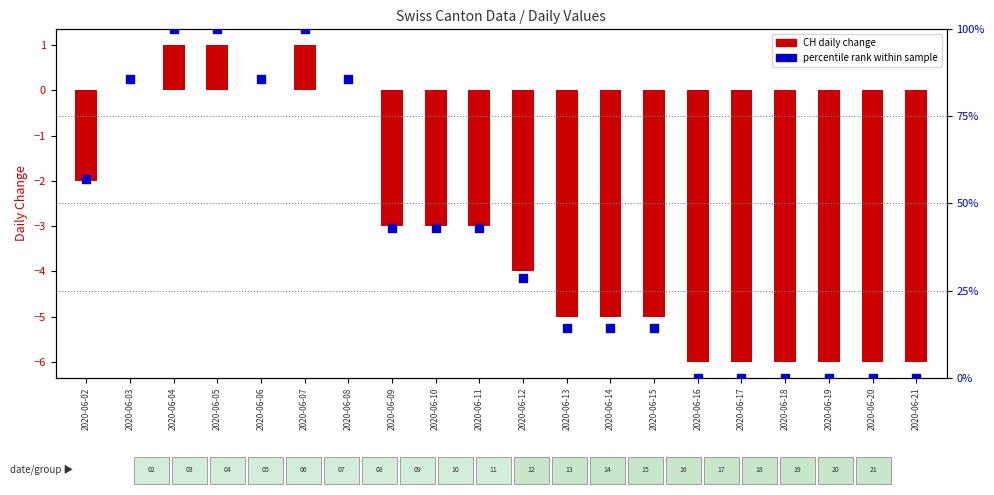

What is the total value across all series at 2020-06-09?

39.9